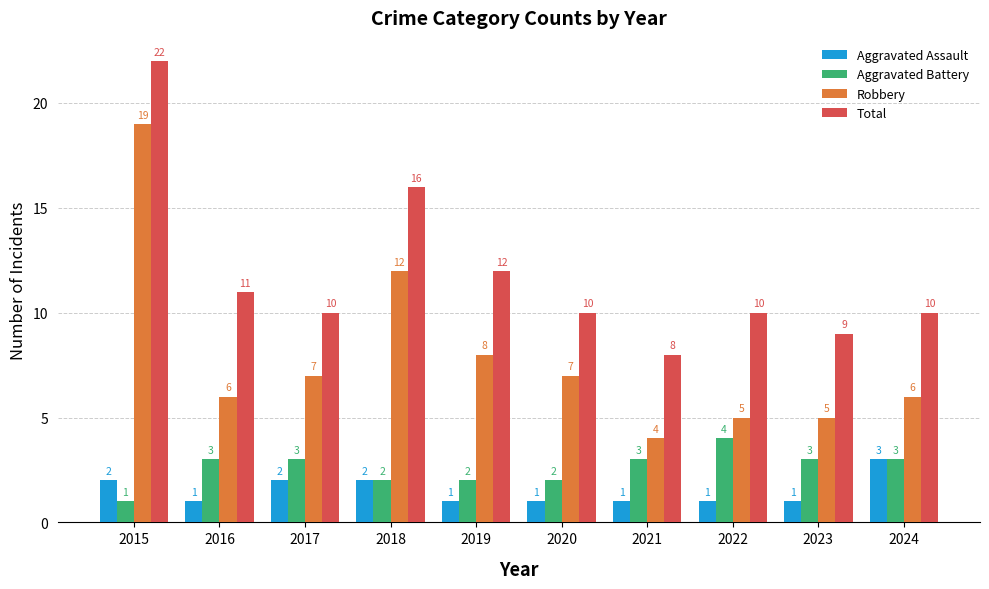

The value of Aggravated Assault at 2019 is 1. True or false?

True